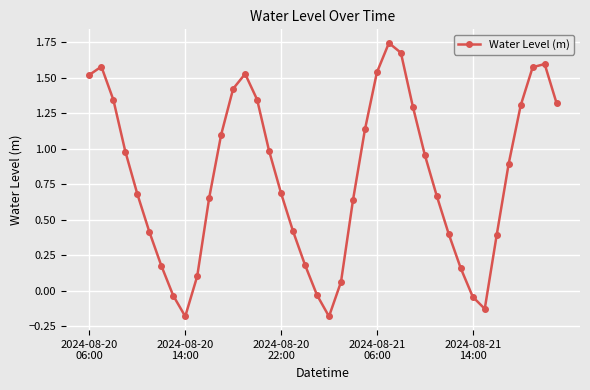

Does the chart have visible grid lines?

Yes